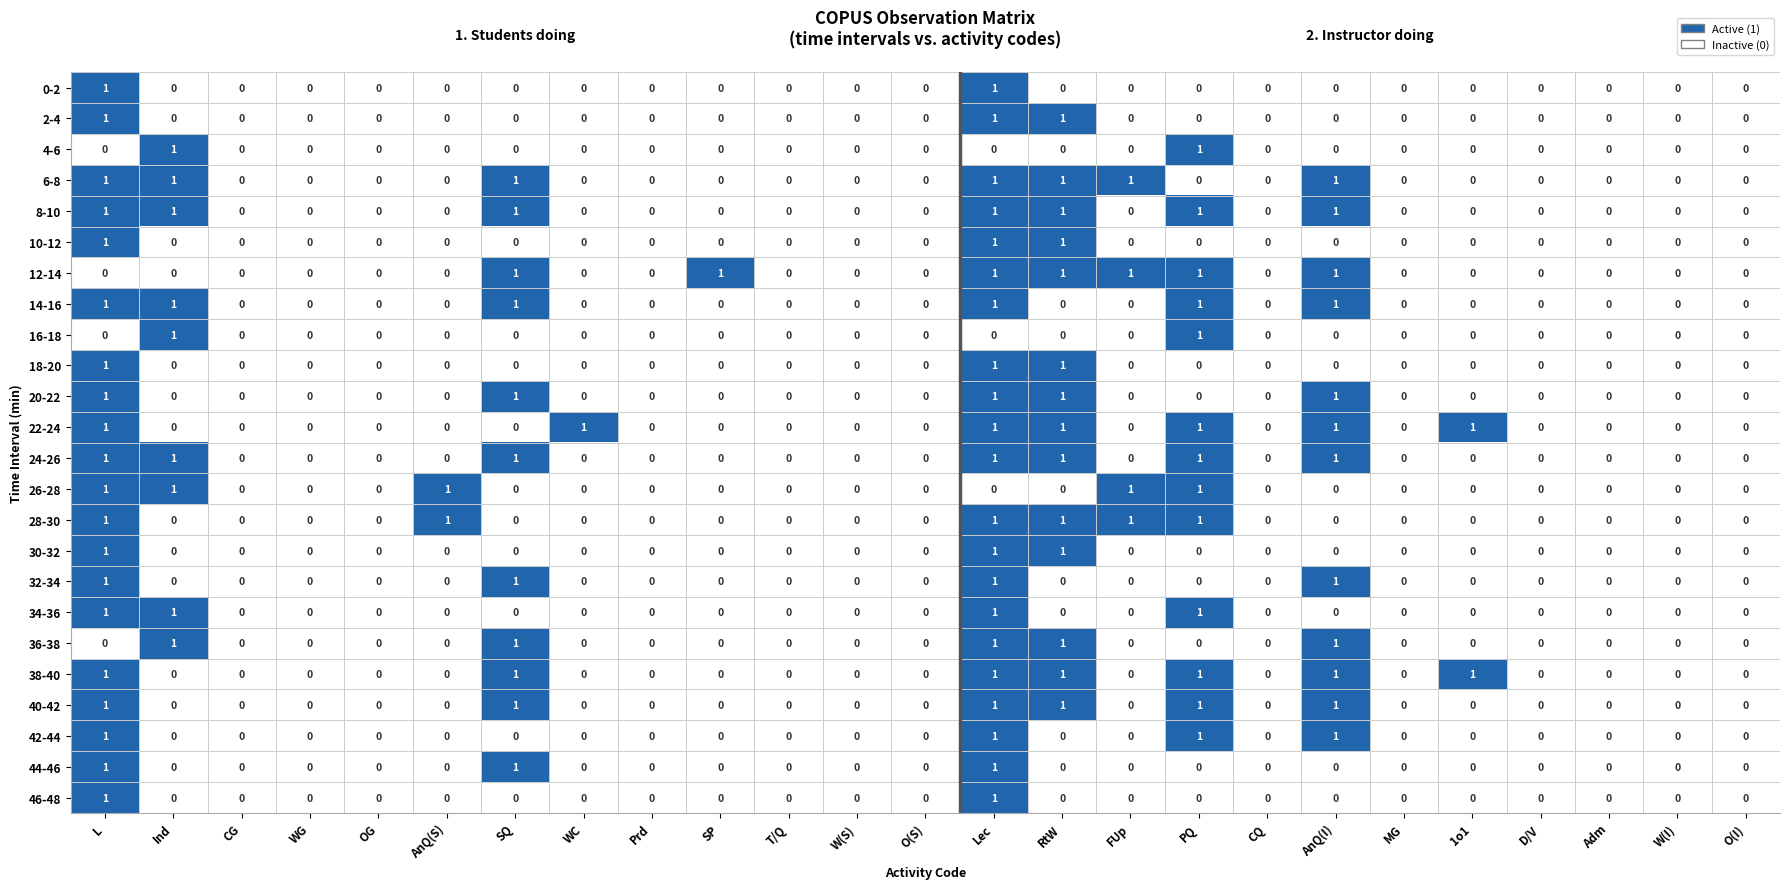

The value of 24-26 at FUp is 0. True or false?

True